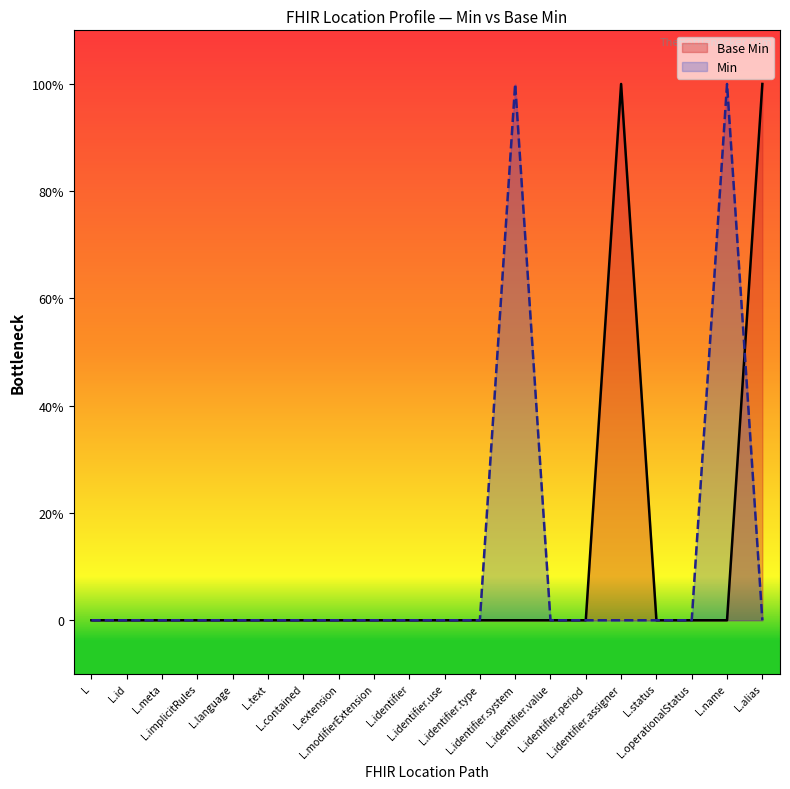

What is the sum of all values?

2